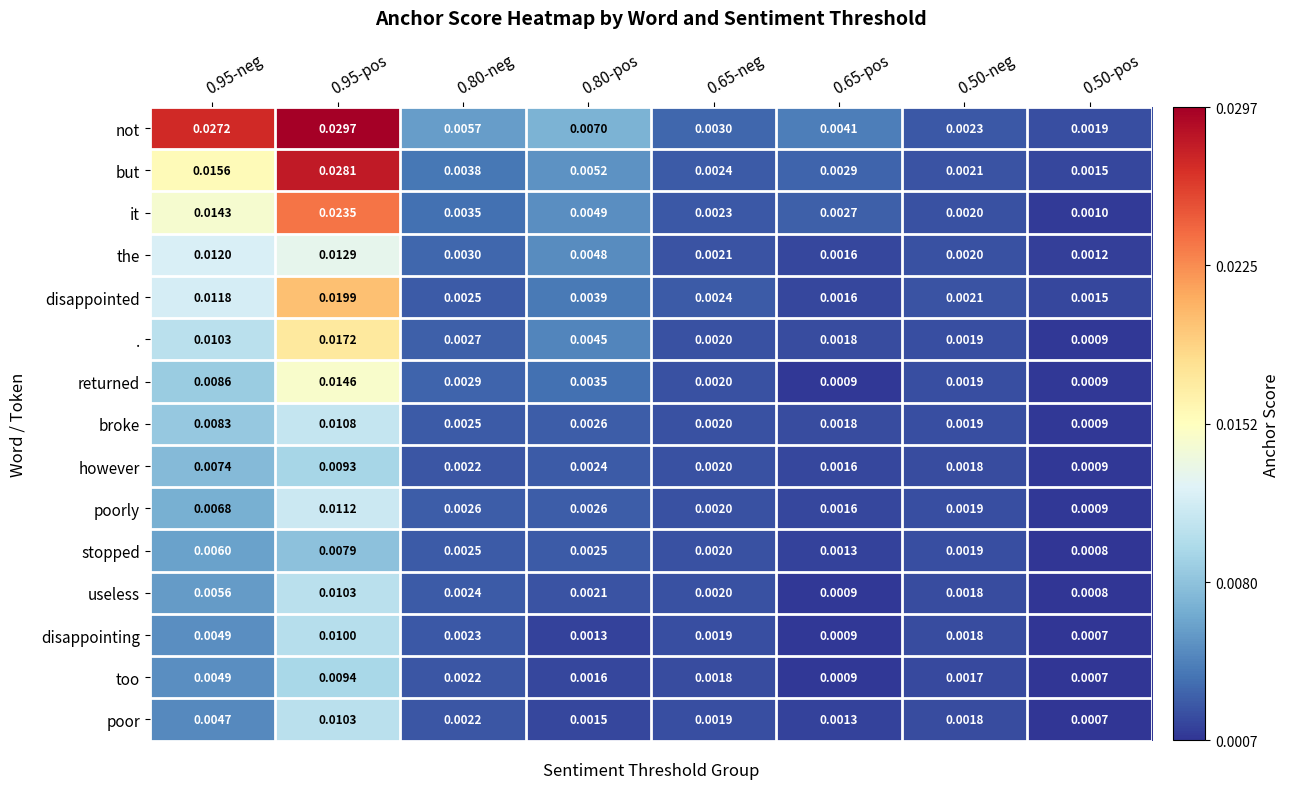

Which series changed the most between 0.80-neg and 0.65-neg?

not